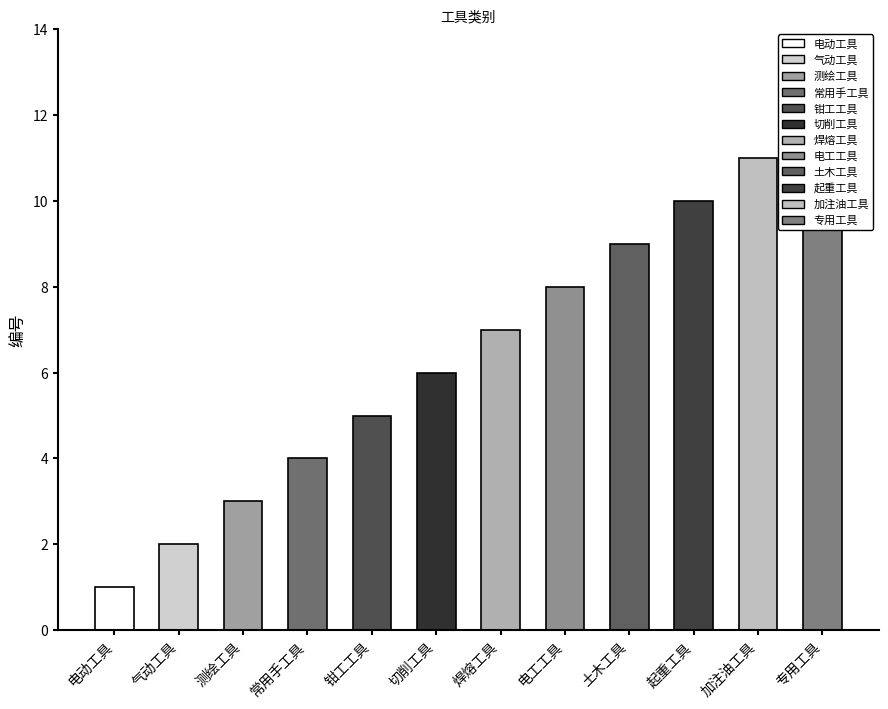

What is the minimum value shown in the chart?

1